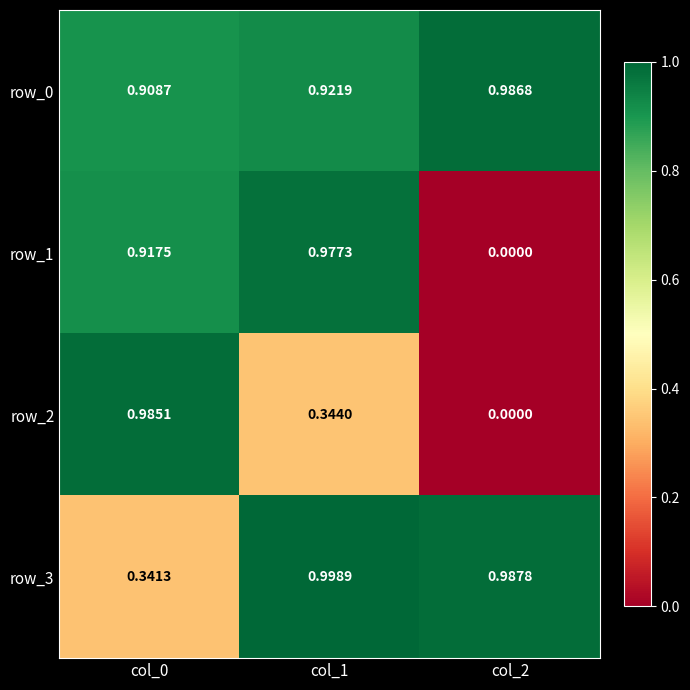

List the labels in order of row_1 value, smallest first.

col_2, col_0, col_1